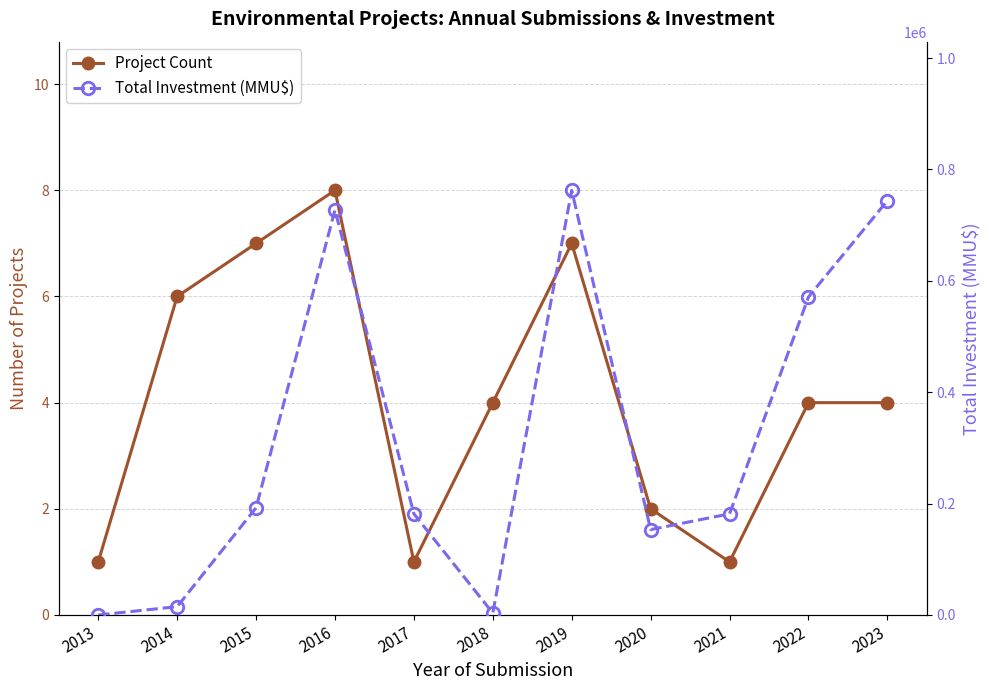

Which series has the largest range (max minus min)?

Total Investment (MMU$)